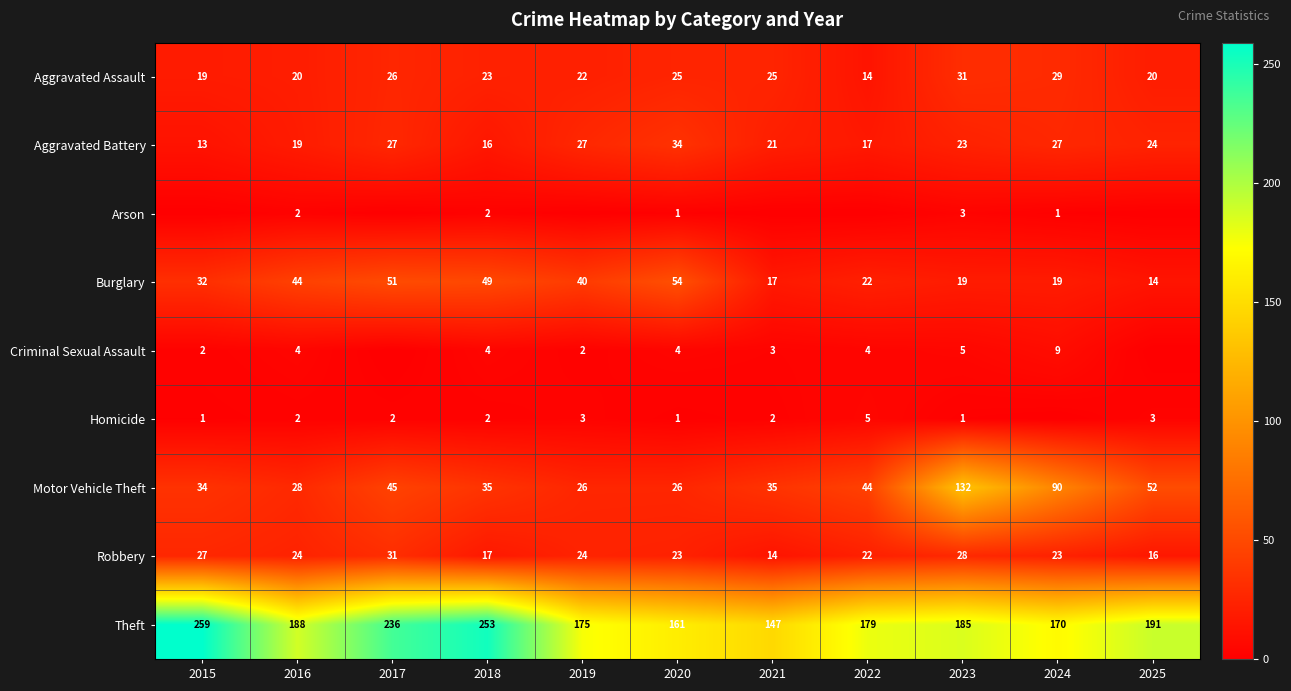

What is the total value across all series at 2016?

331